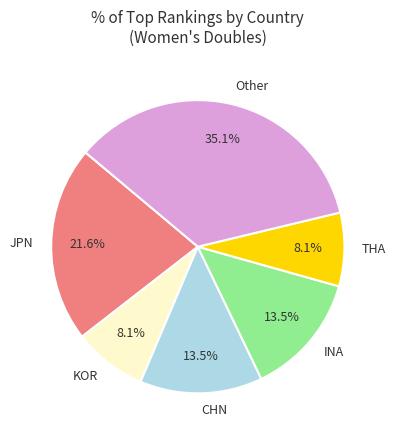

Does INA represent more than half of the total?

No